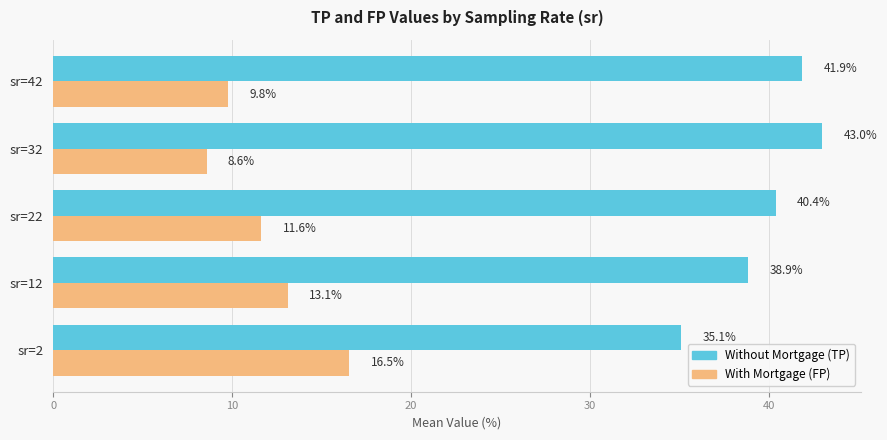

What is the greatest value displayed?

43.0